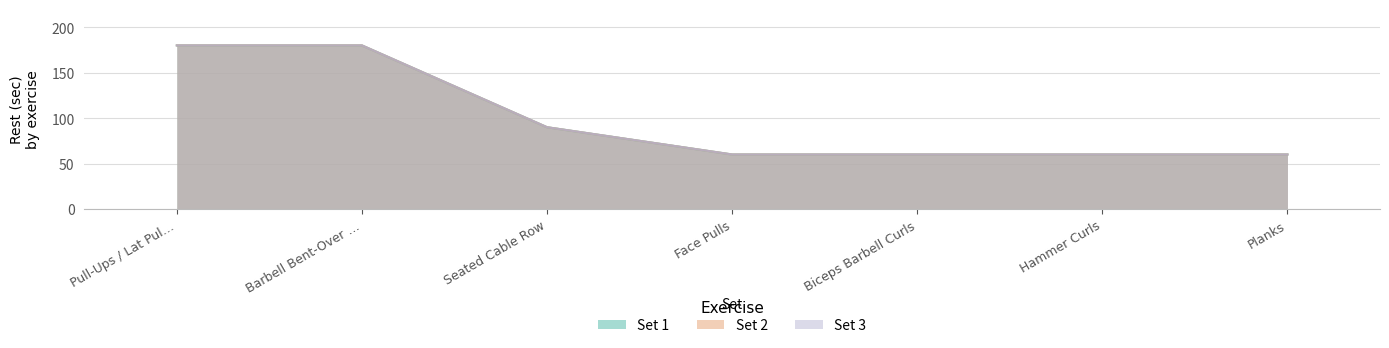

Rank the series at Hammer Curls from highest to lowest value.

Rest (sec) - Set 1, Rest (sec) - Set 2, Rest (sec) - Set 3